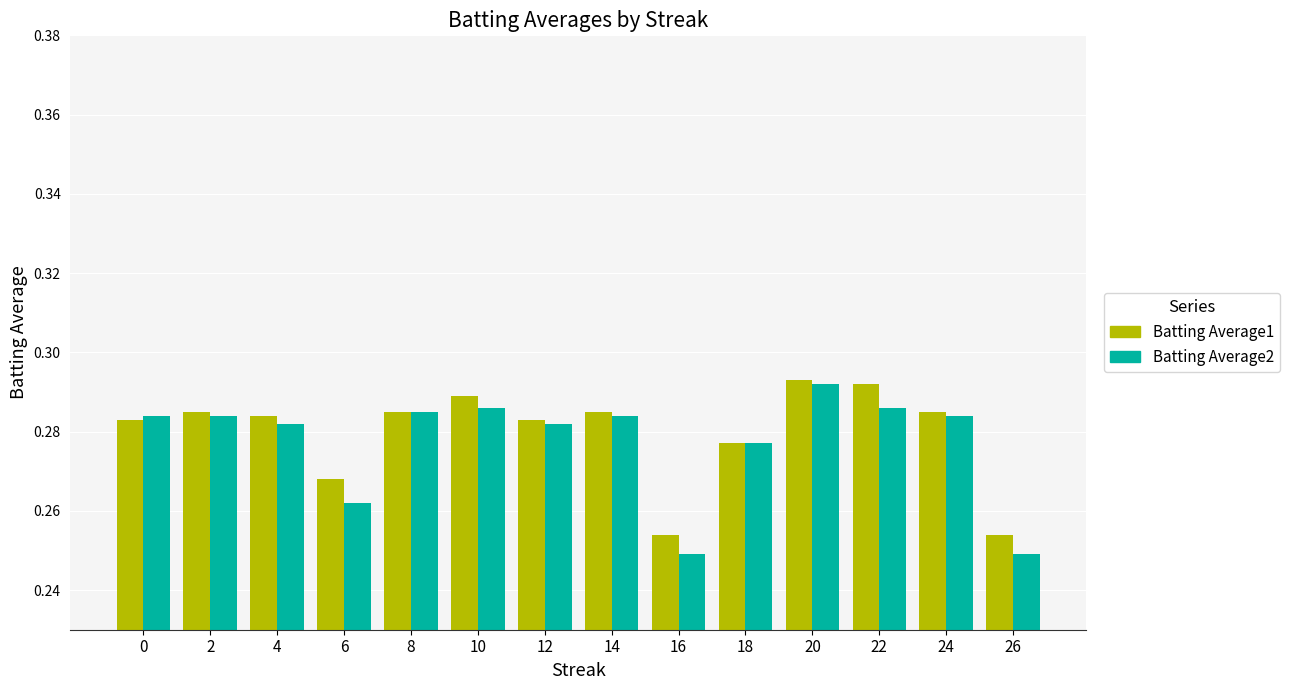

How many Batting Average1 values are between 0 and 1?

14